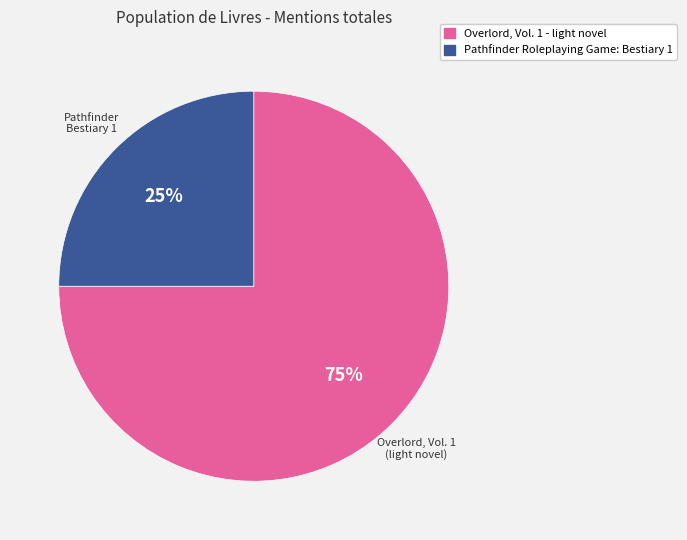

Rank the categories by value from highest to lowest.

Overlord, Vol. 1 - light novel, Pathfinder Roleplaying Game: Bestiary 1